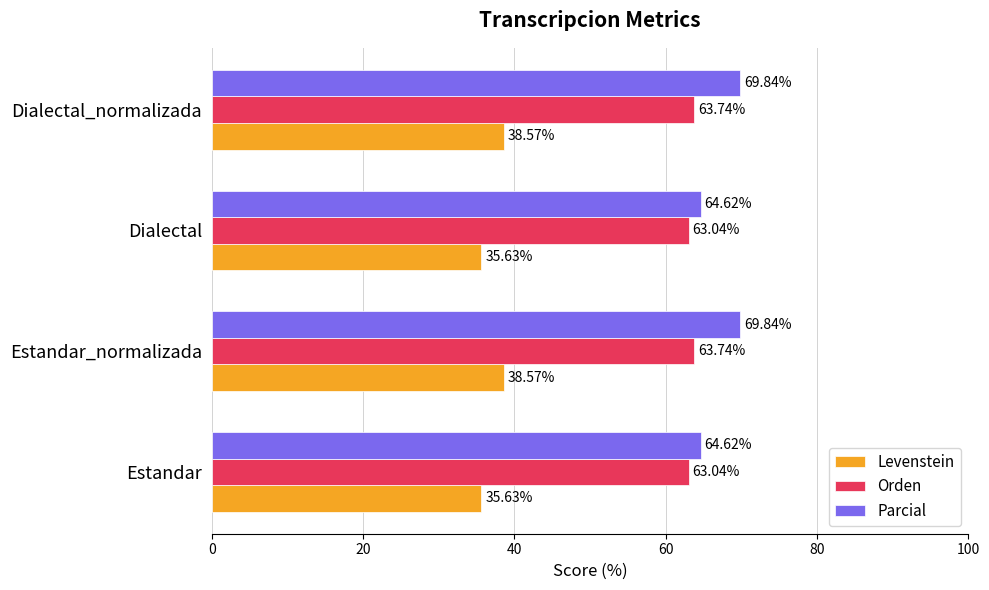

How many data points in Levenstein are less than 38?

2